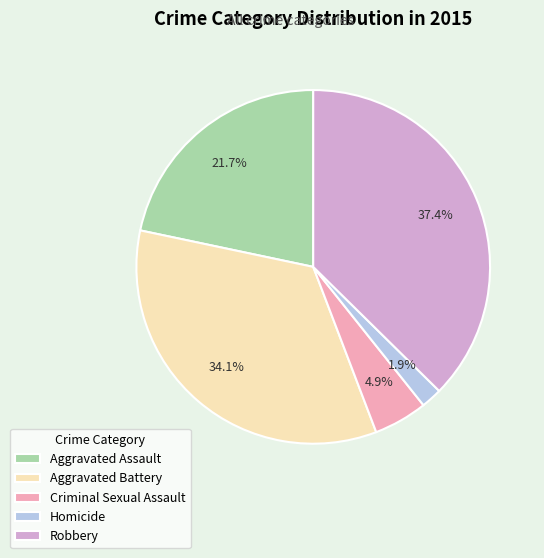

What percentage is the Robbery slice, to the nearest percent?

37%